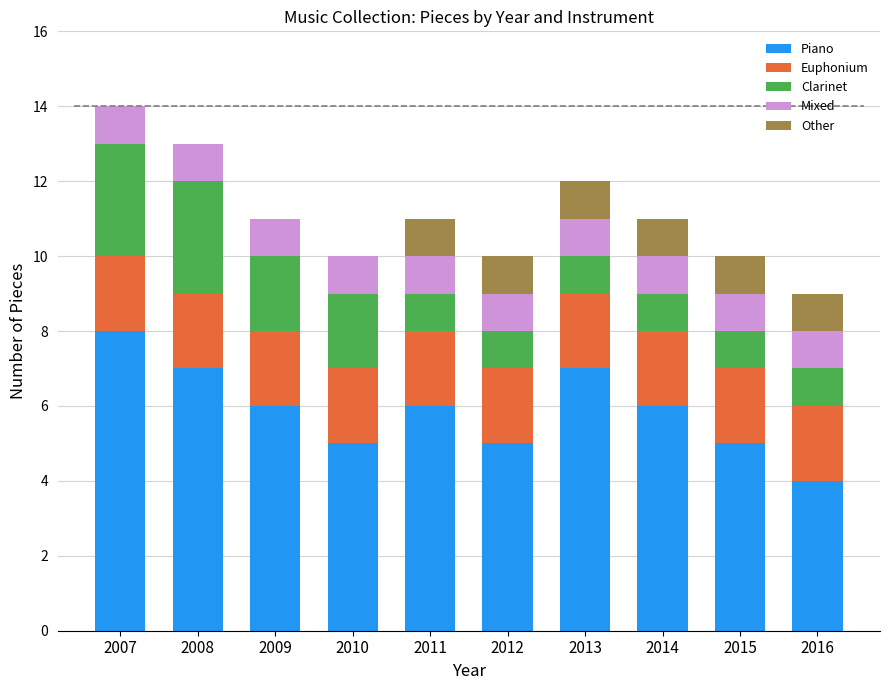

What is the total value across all series at 2008?

13